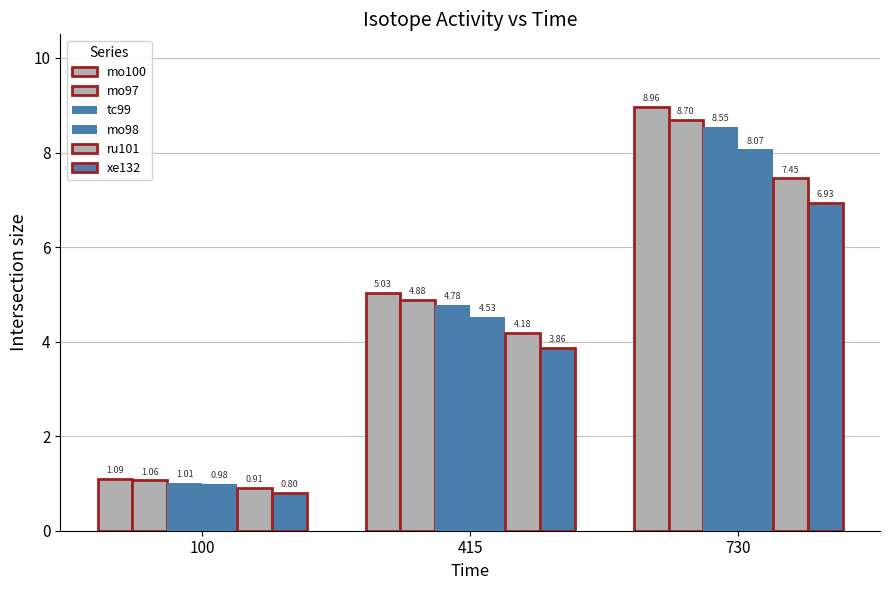

What is the difference between the maximum and second lowest values in the mo100 series?

3.9